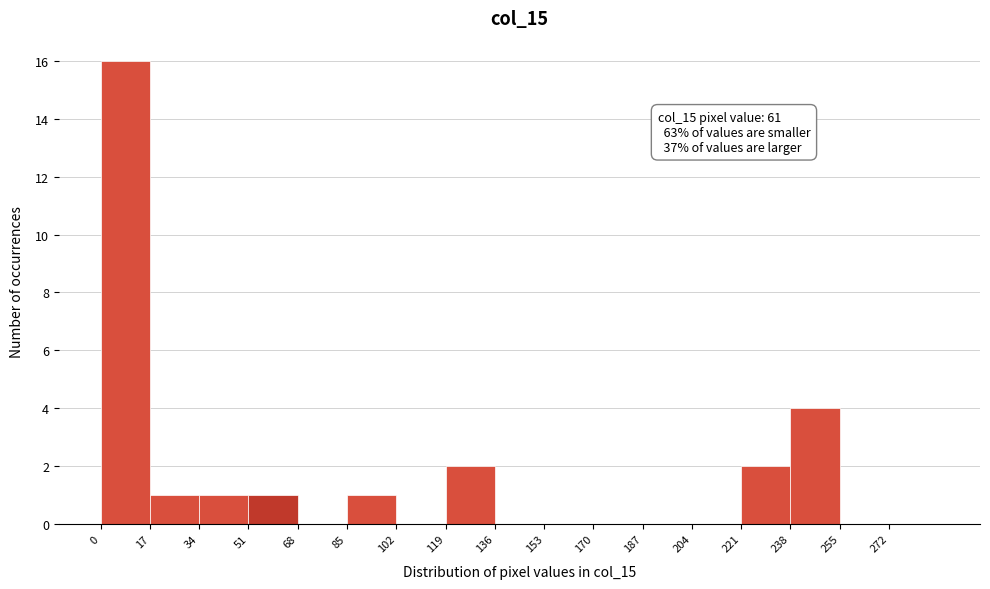

Over which range of the x-axis is the bar tallest?

0 to 17